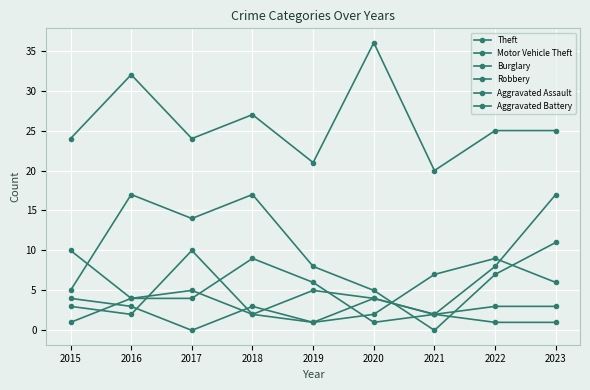

At how many categories does at least one series exceed 32?

1